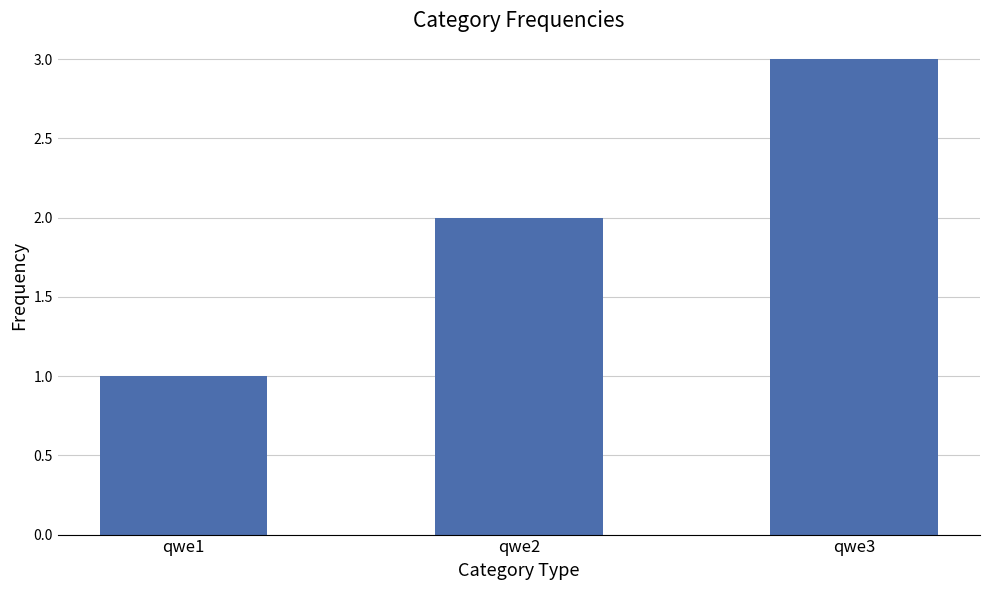

What is the ratio of the value at qwe2 to the value at qwe3?

0.7